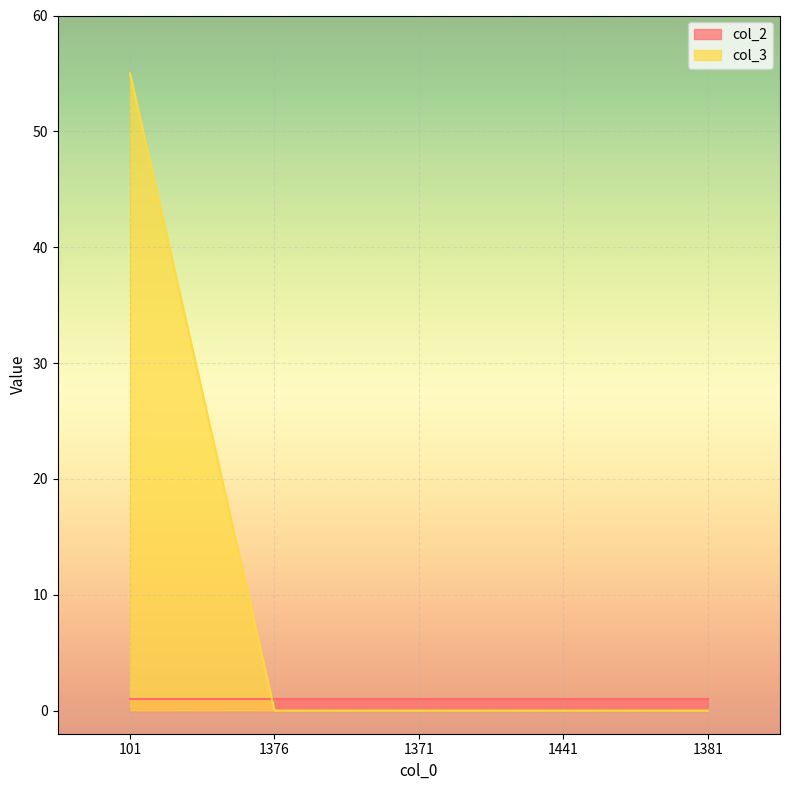

Between 1381 and 1376, which is larger?

1381